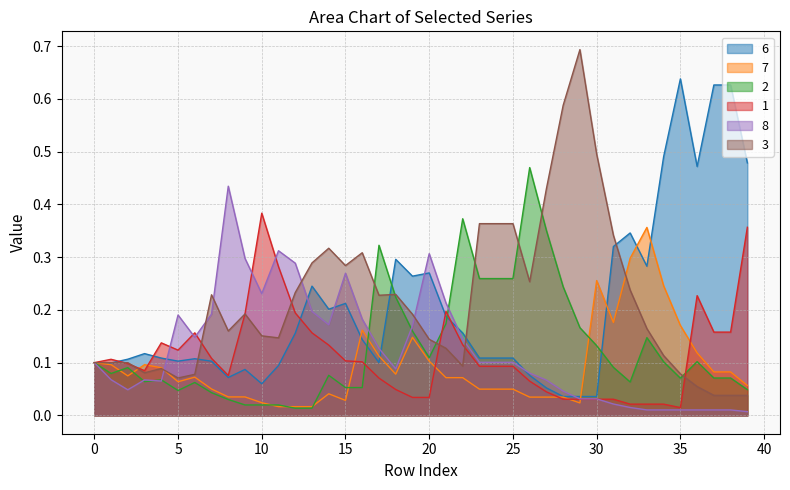

How many times do 8 and 7 cross each other?

2